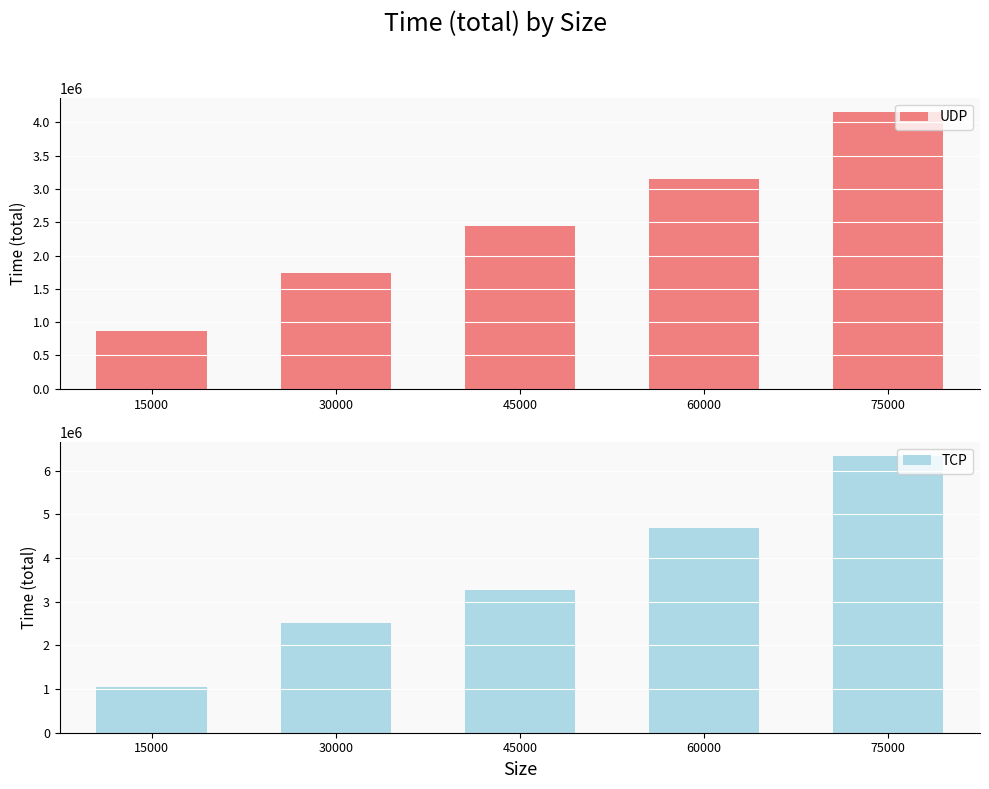

What is the maximum value shown in the chart?

6342720